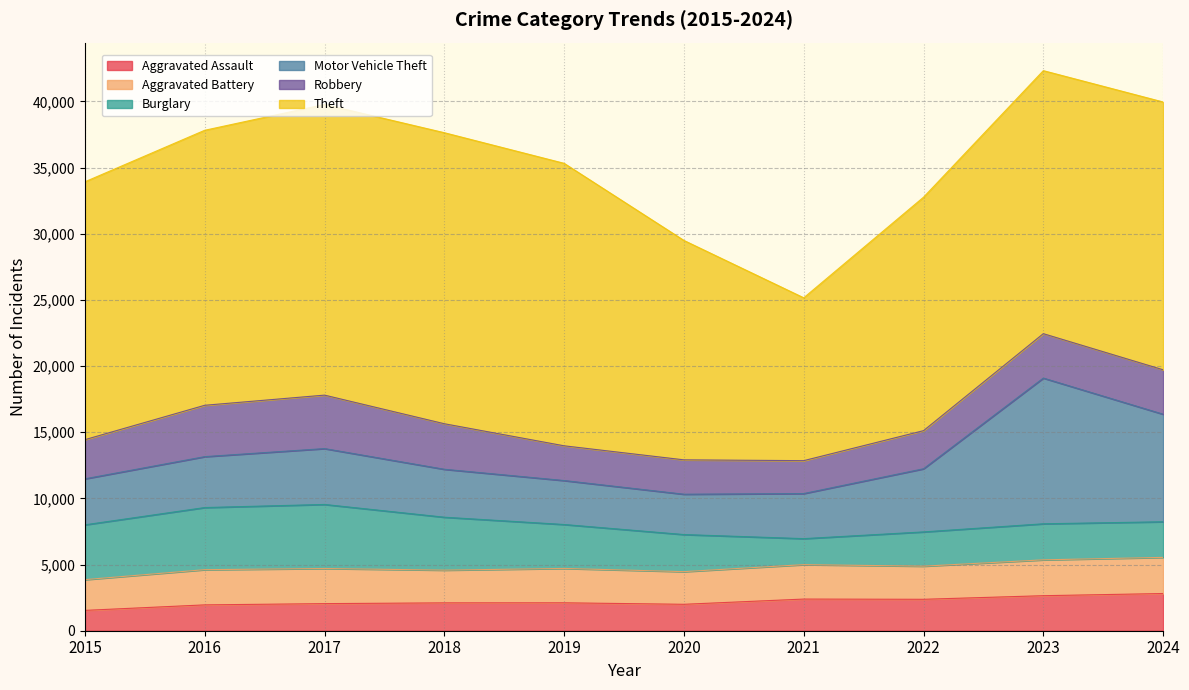

What are all the series names shown in the legend?

Aggravated Assault, Aggravated Battery, Burglary, Motor Vehicle Theft, Robbery, Theft